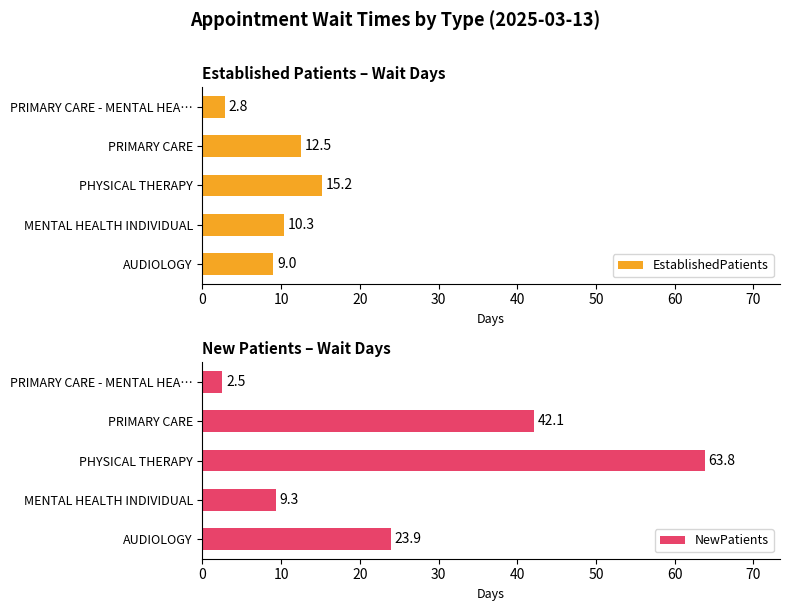

Reading left to right, list all the values displayed in this chart.

EstablishedPatients: 9.0	10.3	15.2	12.5	2.8
NewPatients: 23.9	9.3	63.8	42.1	2.5